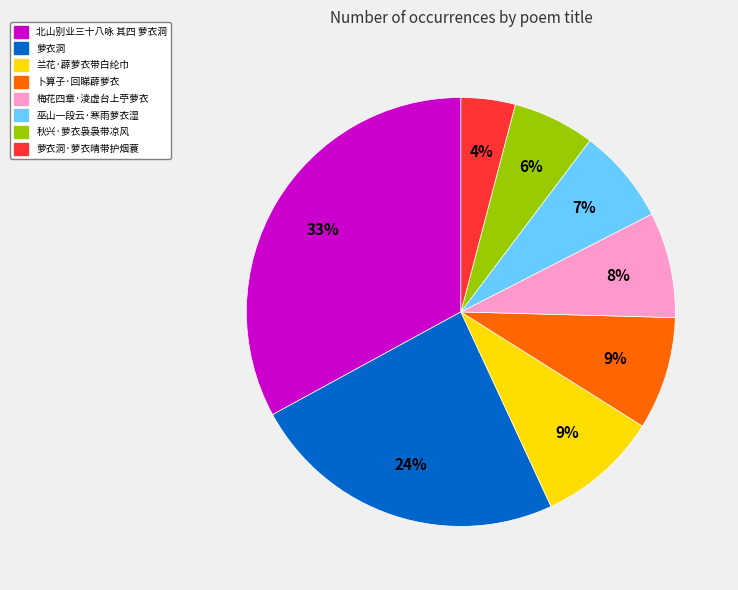

True or false: 北山别业三十八咏 其四 萝衣洞 accounts for 33% of the total.

True